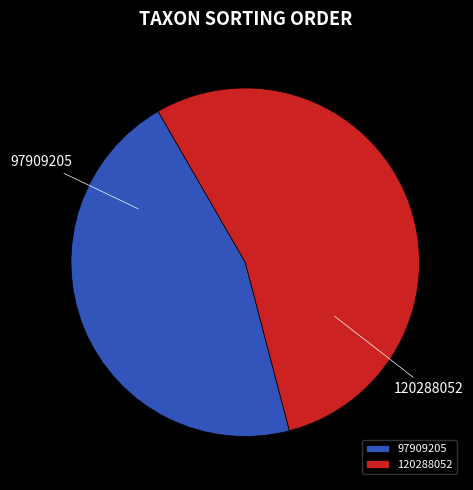

Rank the categories by value from highest to lowest.

120288052, 97909205